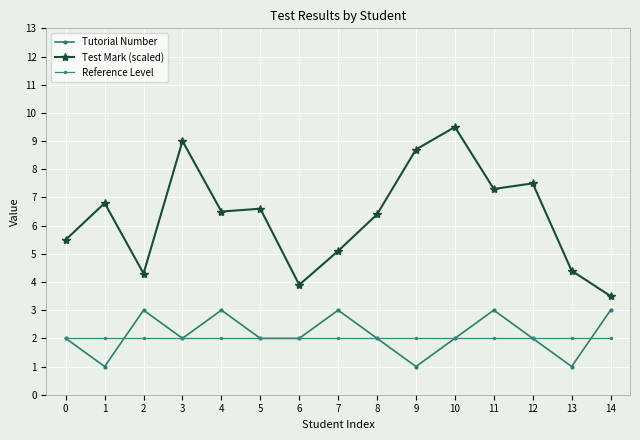

What is the average value of the Tutorial Number series?

2.1